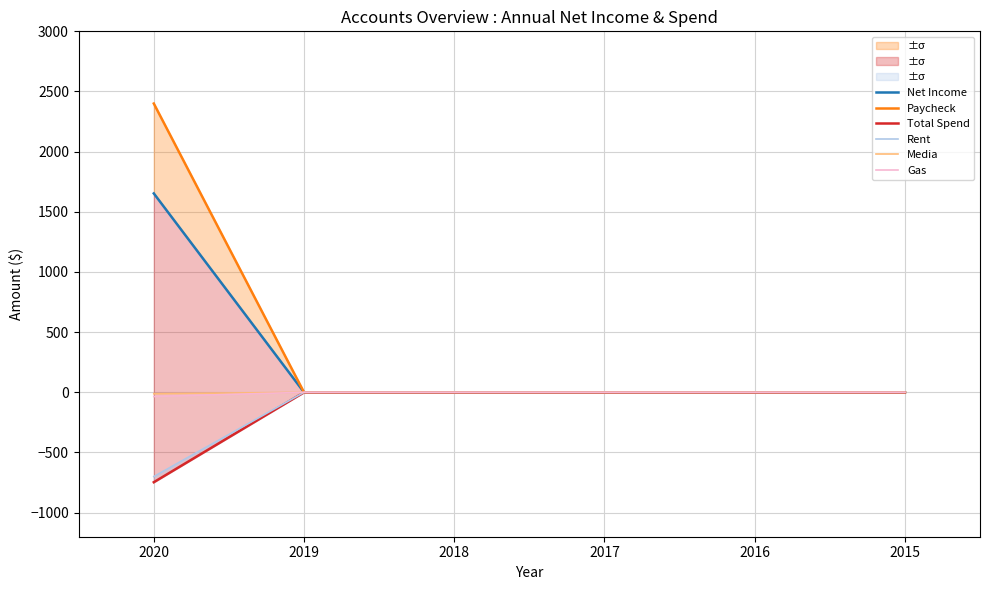

What is the average value of the Gas series?

-6